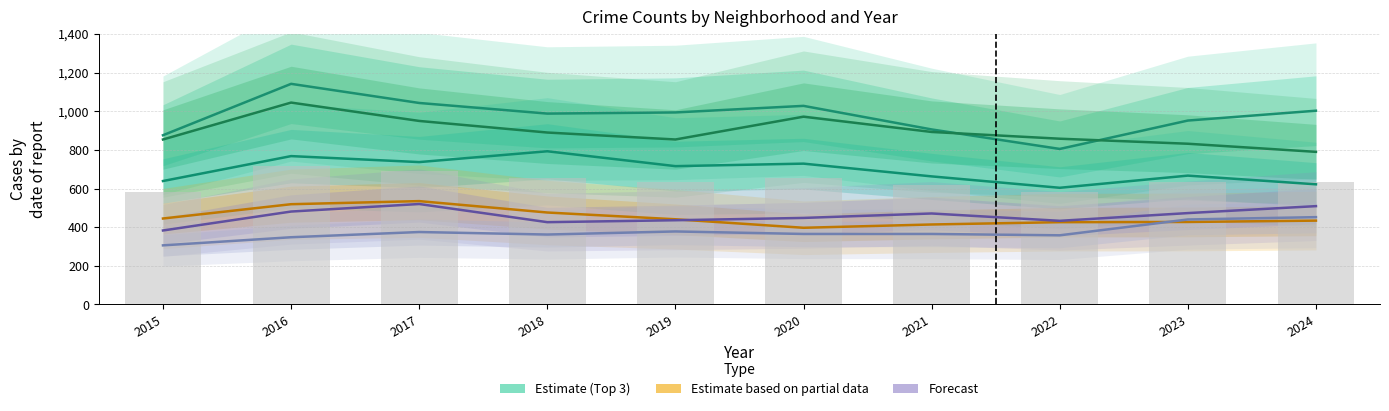

How many data points does each series have?

10